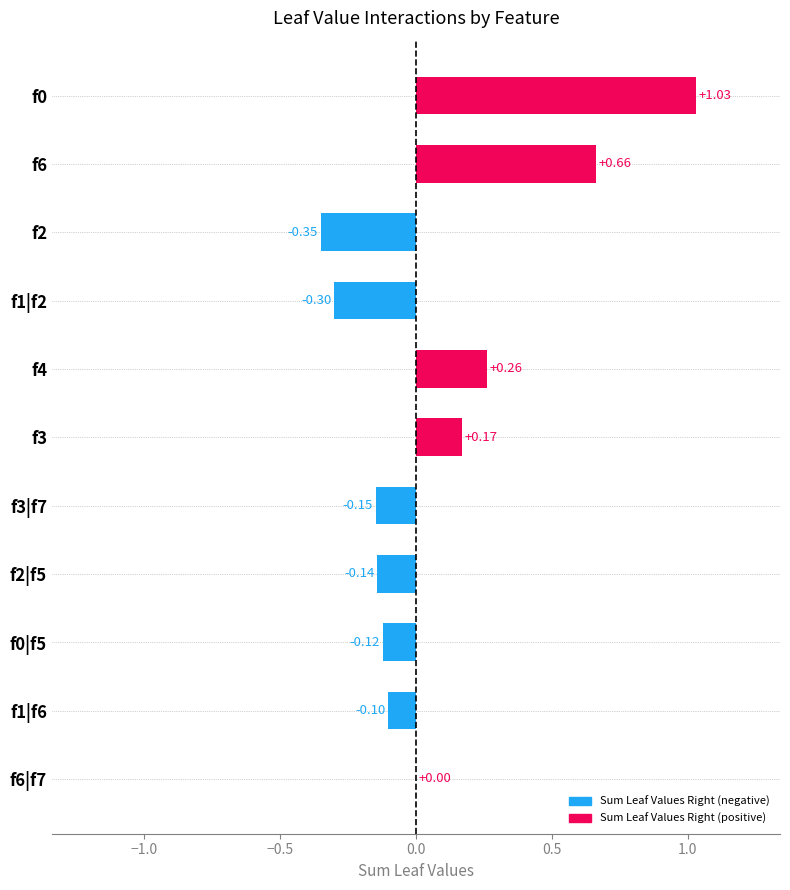

How many data points does each series have?

11